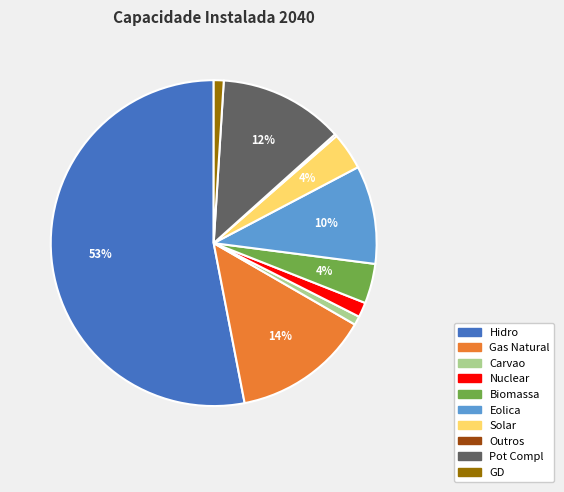

What is the largest slice in the pie chart?

Hidro